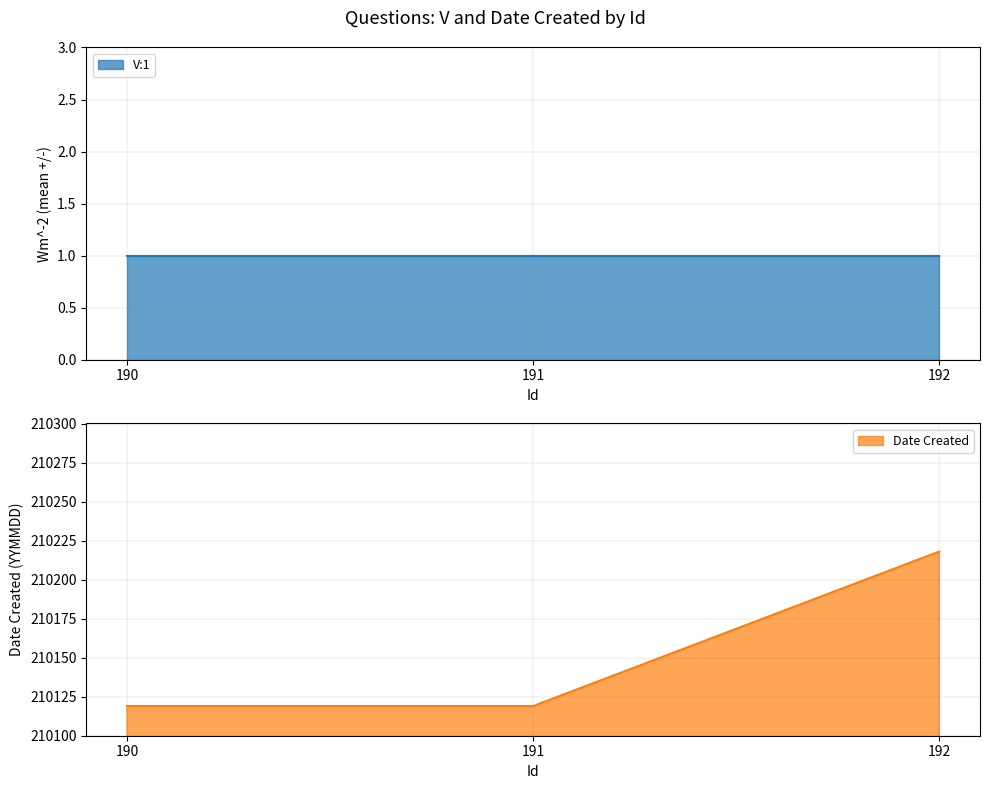

True or false: the data shows 210218 at 192.

True